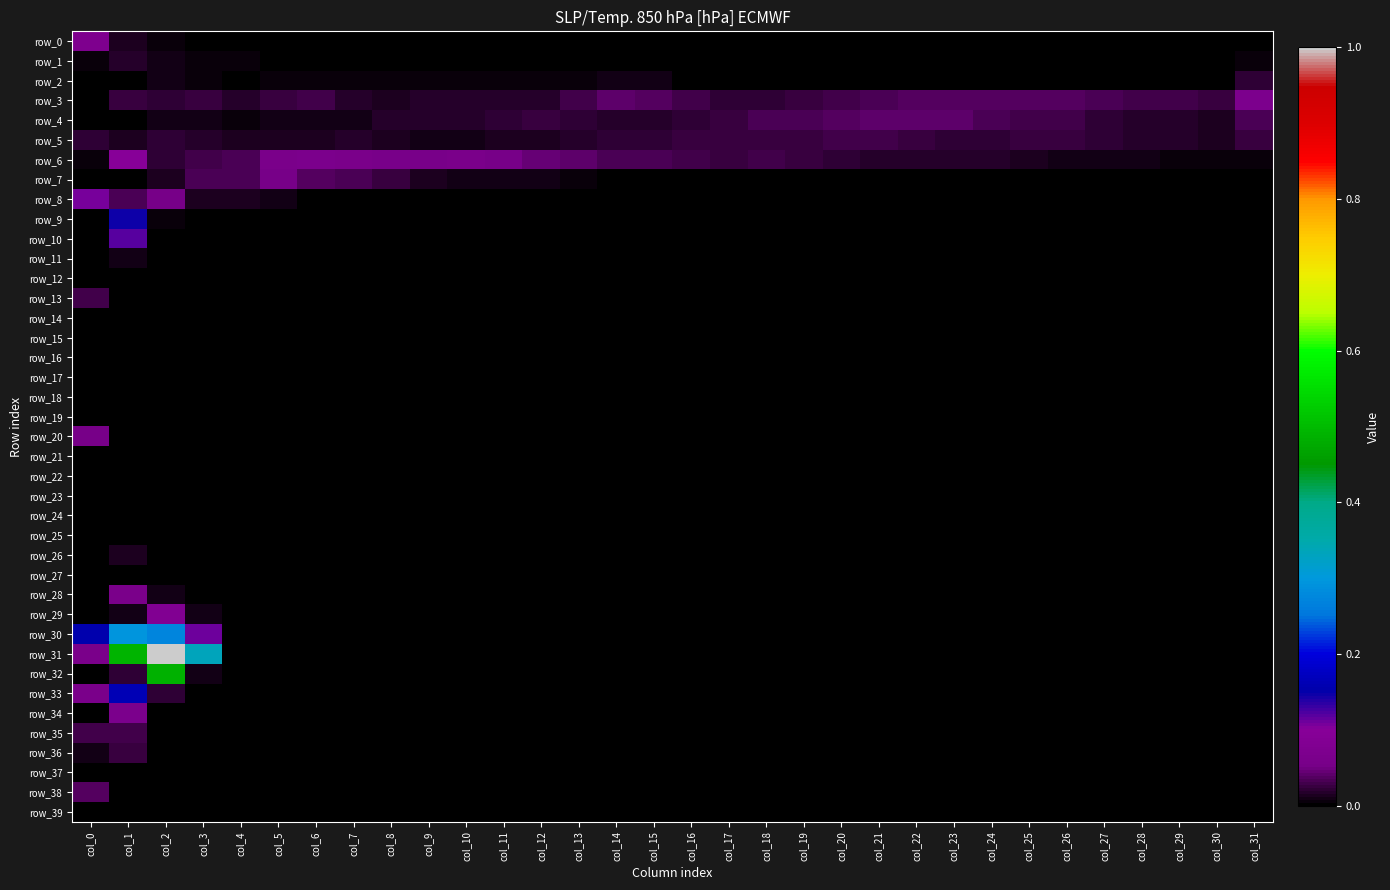

At which label does row_12 reach its peak?

col_2